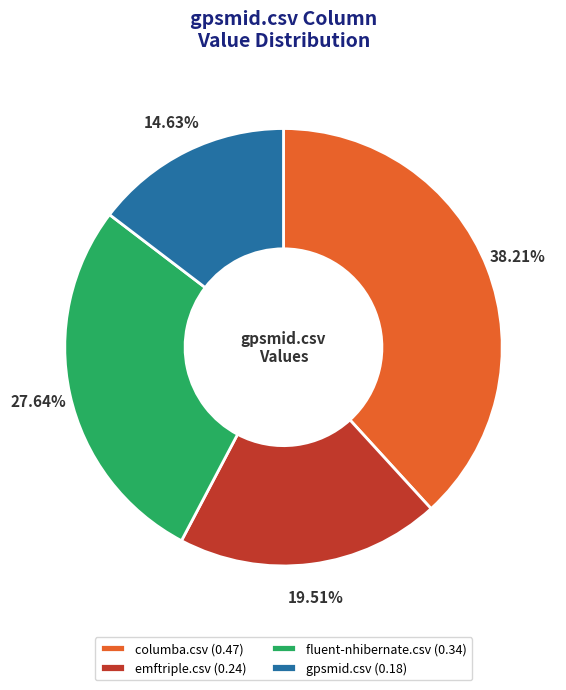

Is there any slice that represents more than half of the pie?

No